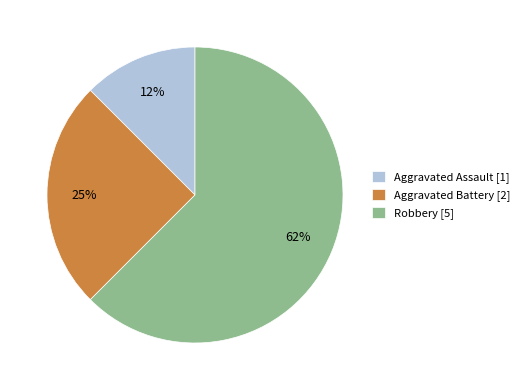

To the nearest percent, what portion does Aggravated Battery represent?

25%